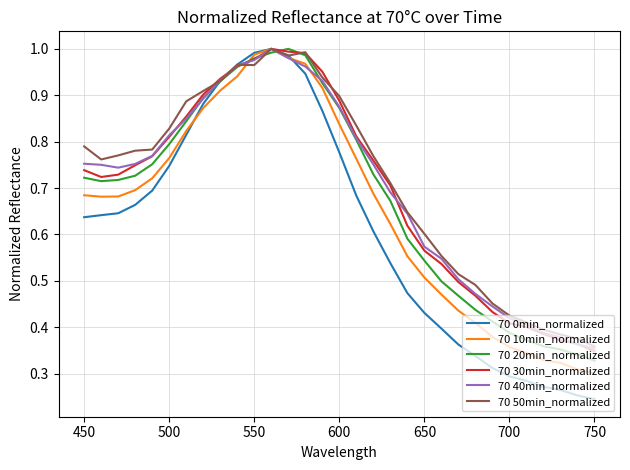

In 70 10min_normalized, how many points are higher than both neighbors (excluding endpoints)?

1